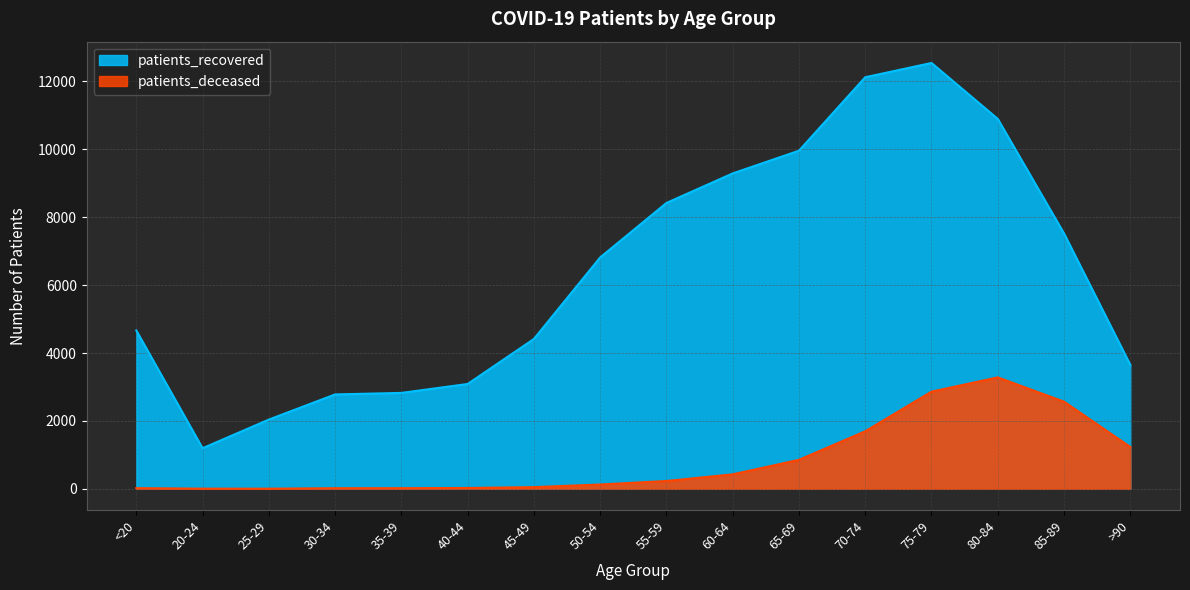

True or false: patients_deceased and patients_recovered cross at least once.

False